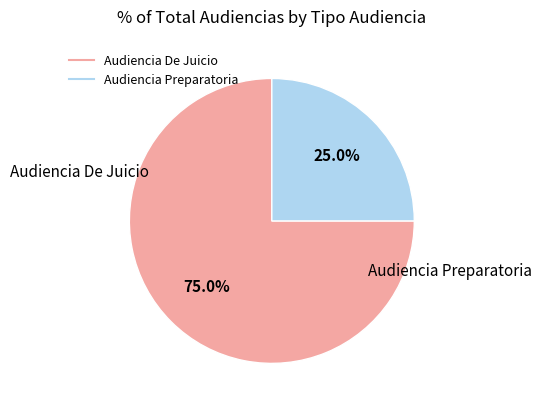

What is the ratio of the value at Audiencia De Juicio to the value at Audiencia Preparatoria?

3.0